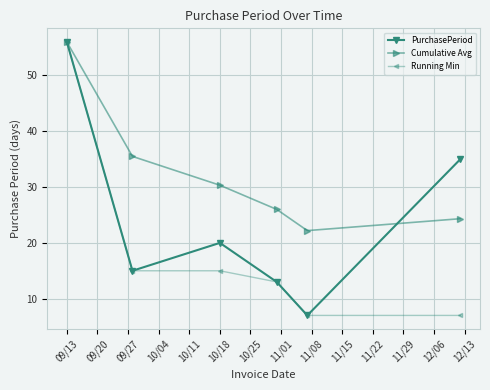

What is the lowest value of the Running Min series?

7.0